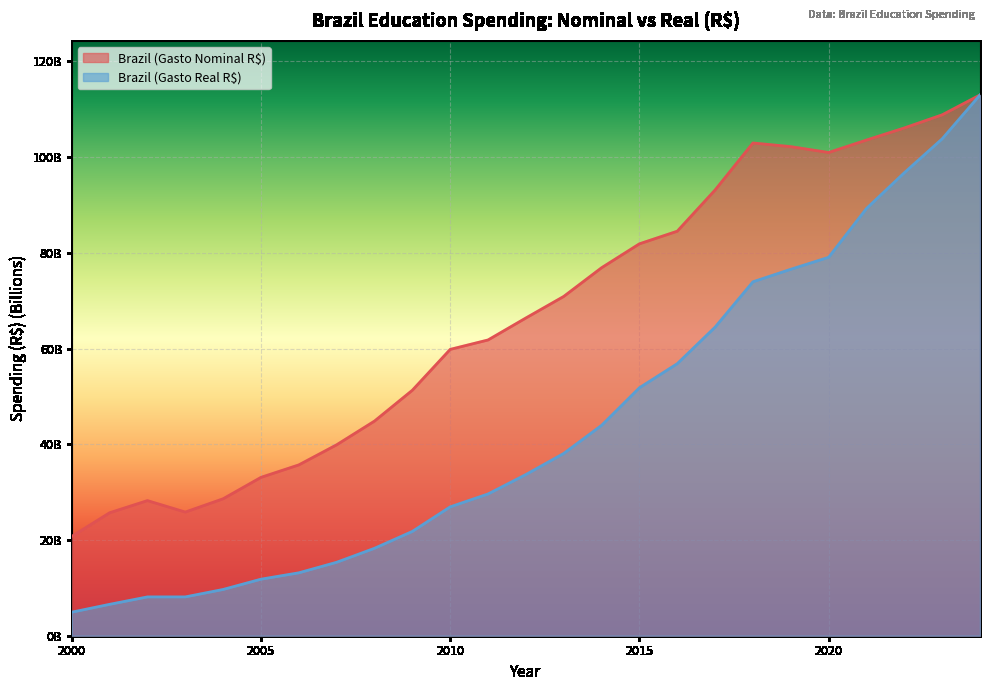

Reading left to right, what are all the values shown in this chart?

Brazil (Gasto Nominal R$): 20.8	25.7	28.2	25.8	28.6	33.1	35.7	39.9	44.8	51.3	59.8	61.8	66.4	70.9	76.9	81.9	84.5	93.1	102.9	102.2	101.0	103.6	106.1	108.8	113.0
Brazil (Gasto Real R$): 4.9	6.6	8.1	8.1	9.7	11.8	13.1	15.3	18.3	21.8	26.9	29.6	33.7	38.1	43.9	51.8	56.8	64.5	73.9	76.6	79.1	89.3	96.7	103.8	113.0